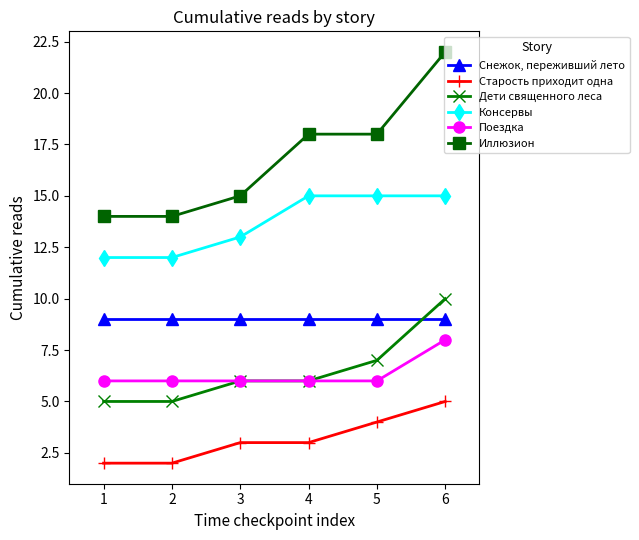

What are all the series names shown in the legend?

Снежок, переживший лето, Старость приходит одна, Дети священного леса, Консервы, Поездка, Иллюзион